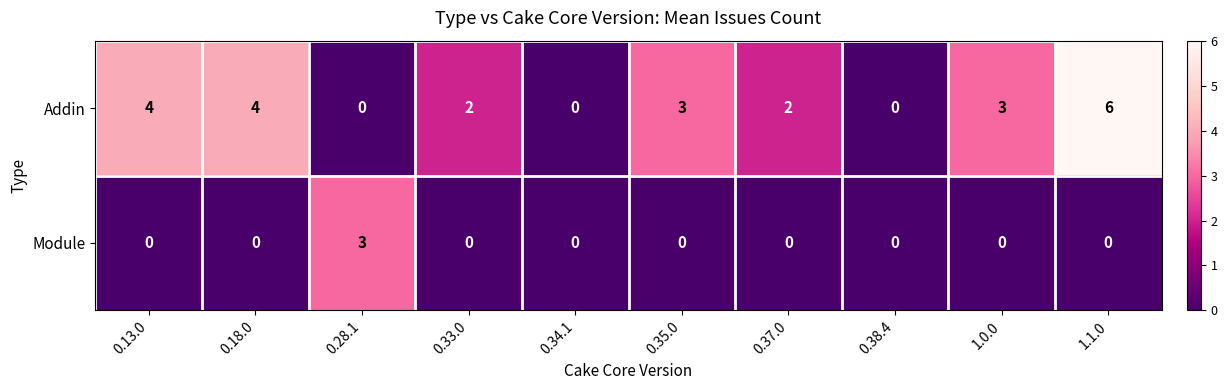

At which category is the sum across all series the highest?

1.1.0